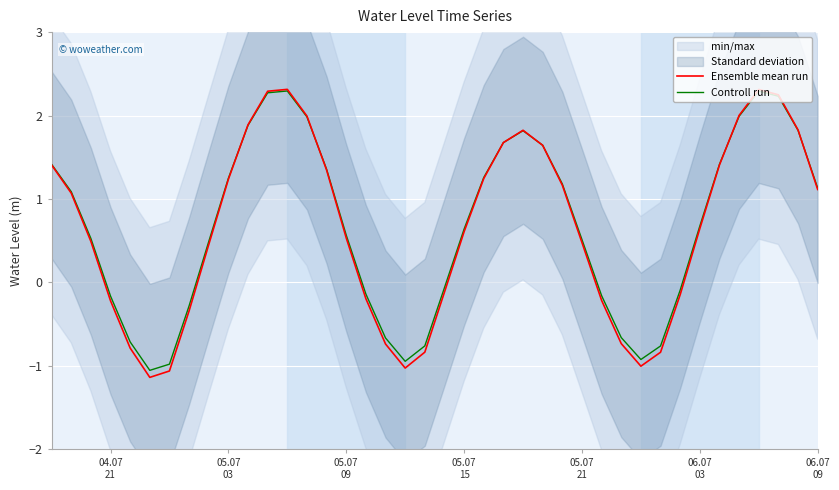

What is the minimum value for Controll run?

-1.1